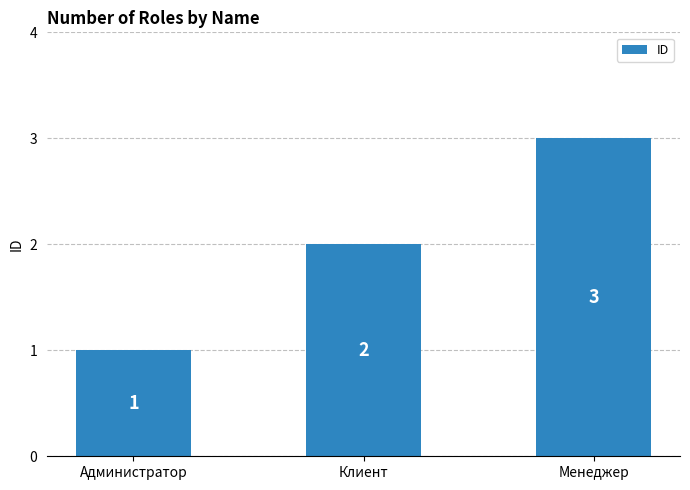

How many categories are shown in the chart?

3